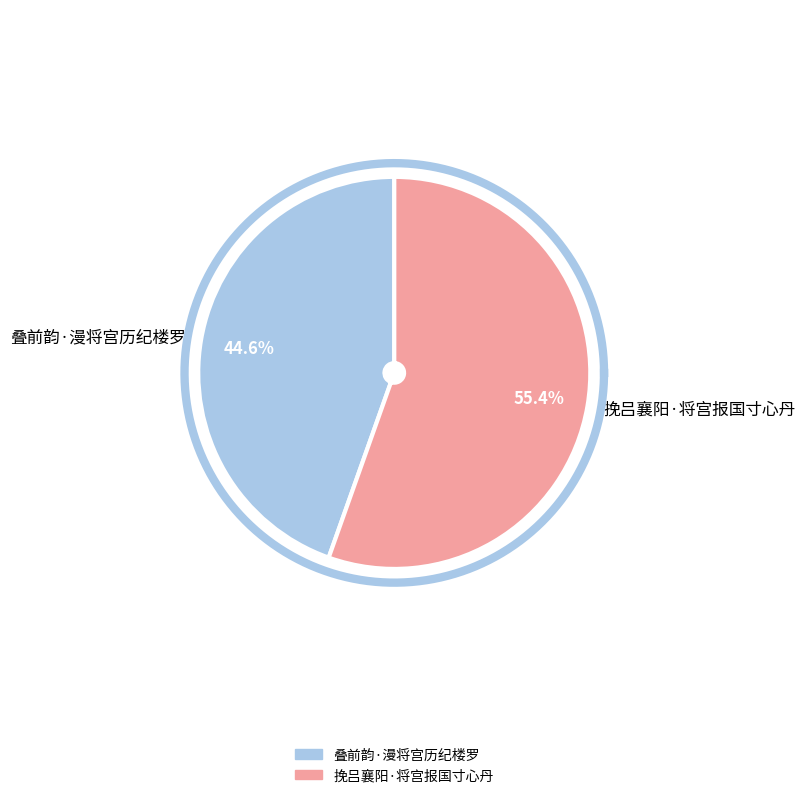

What percentage is the 挽吕襄阳·将宫报国寸心丹 slice, to the nearest percent?

55%